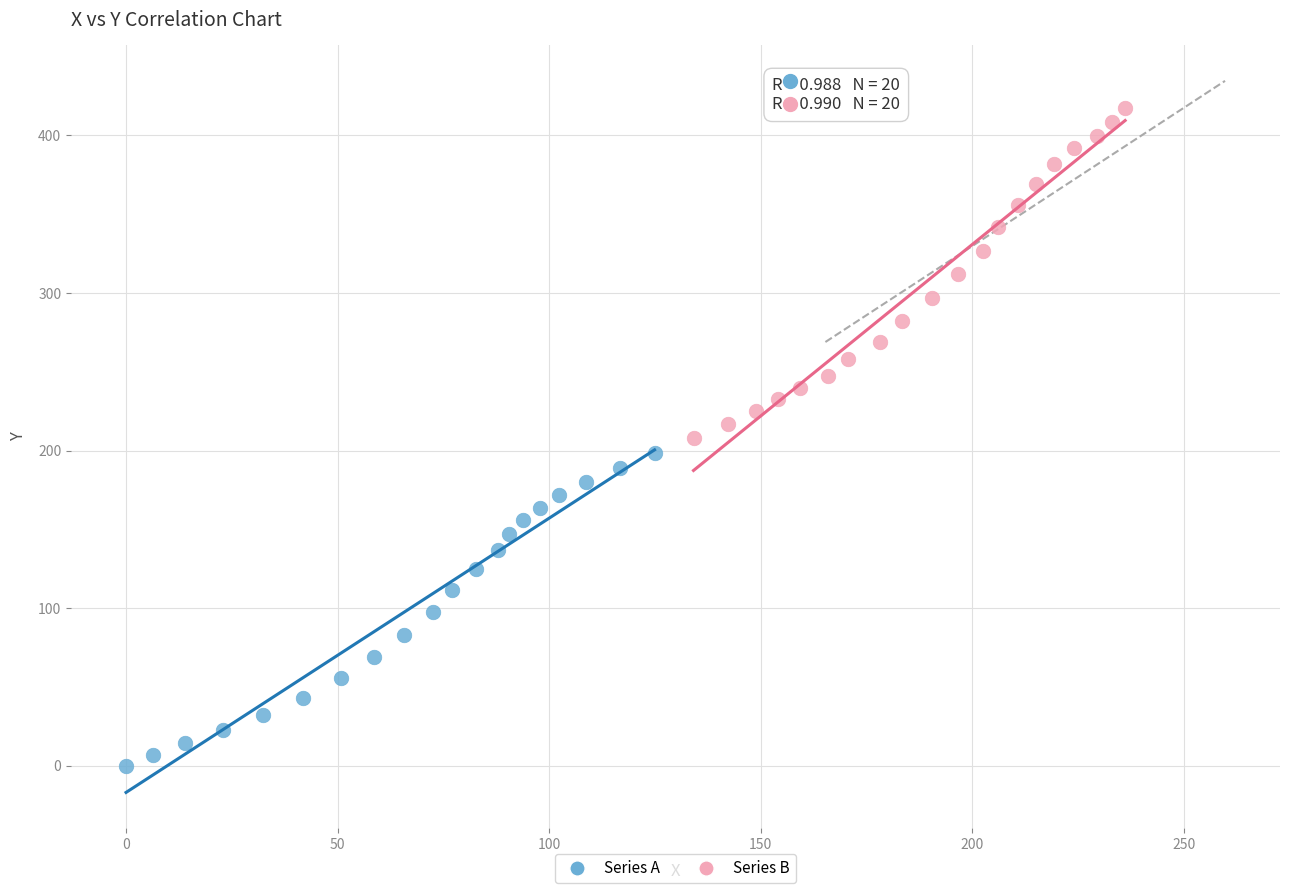

Which series has the largest Y range (max minus min)?

Series B